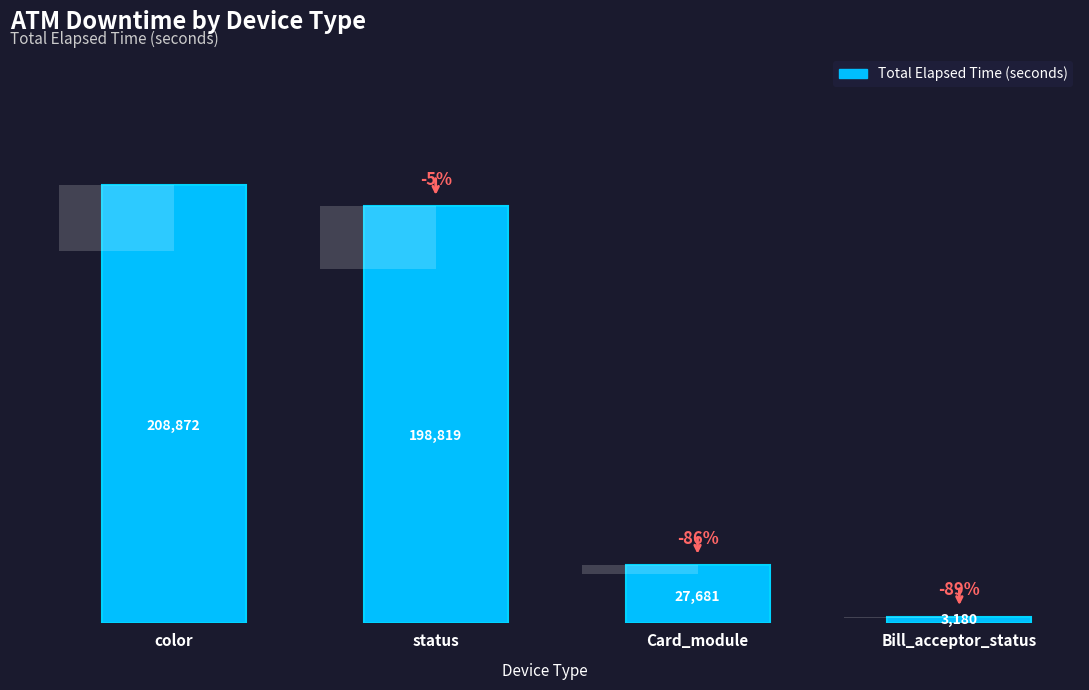

Are the bars grouped side by side (vs. stacked)?

No